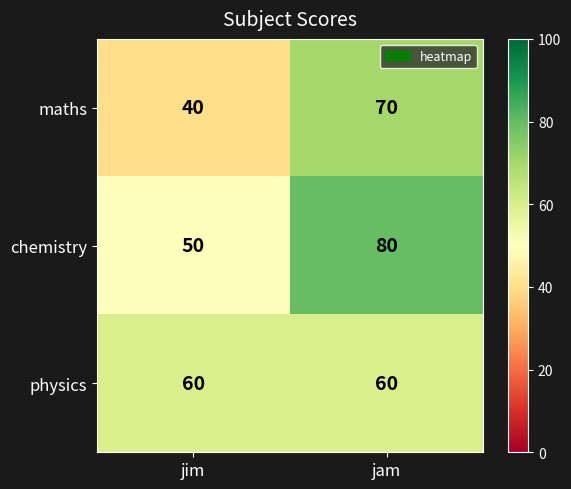

Rank the series by their maximum value, from lowest to highest.

physics, maths, chemistry